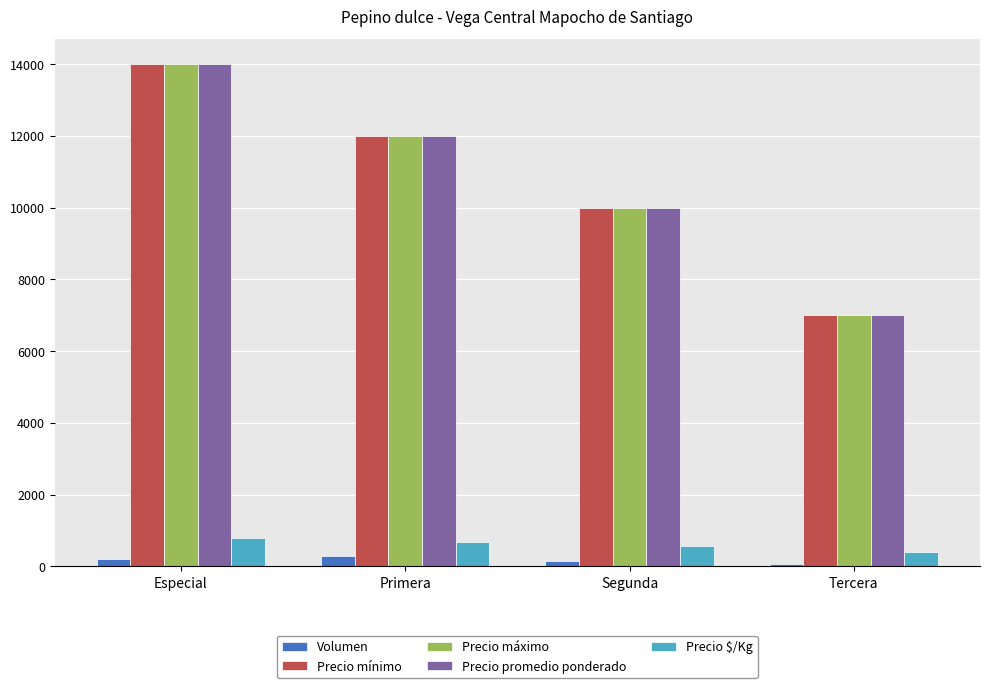

Is it true that Precio máximo equals 12000 at Primera?

True